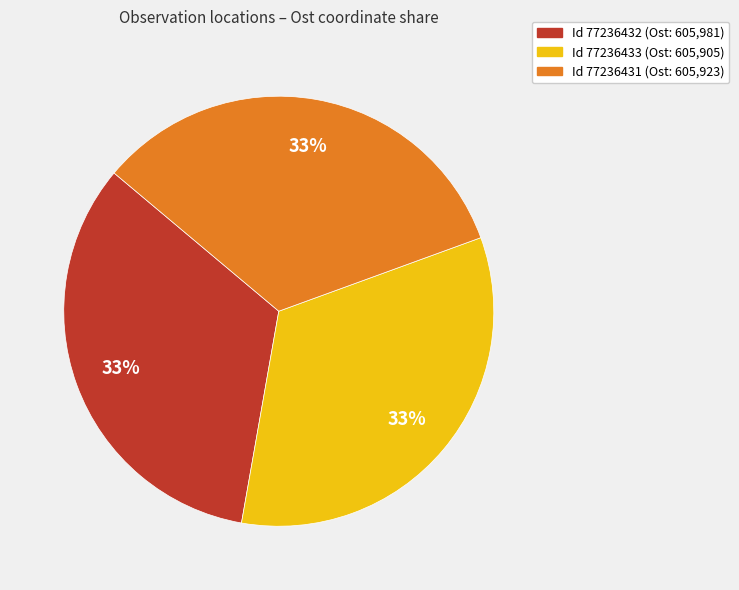

Is there any slice that represents more than half of the pie?

No